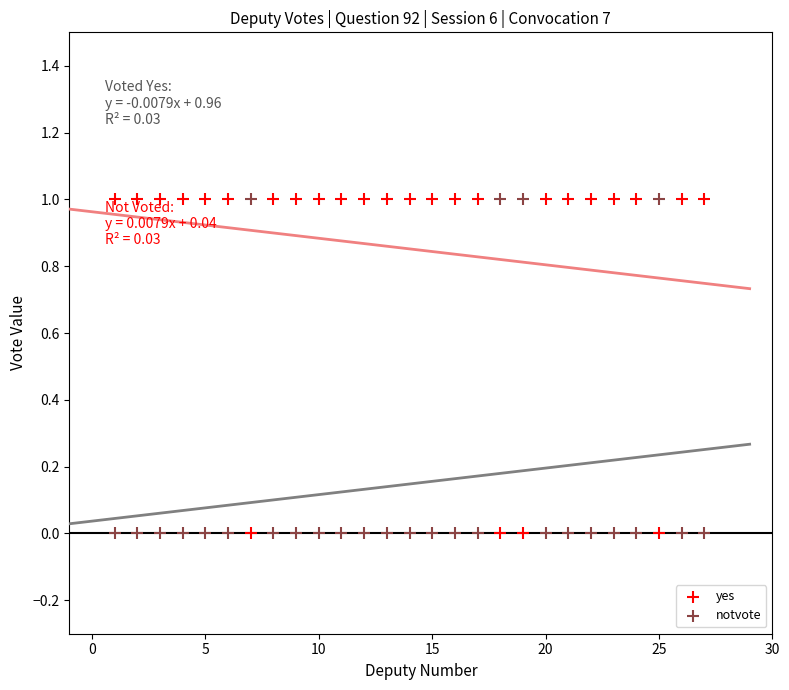

Across all data points, what is the range of X values (max minus min)?

26